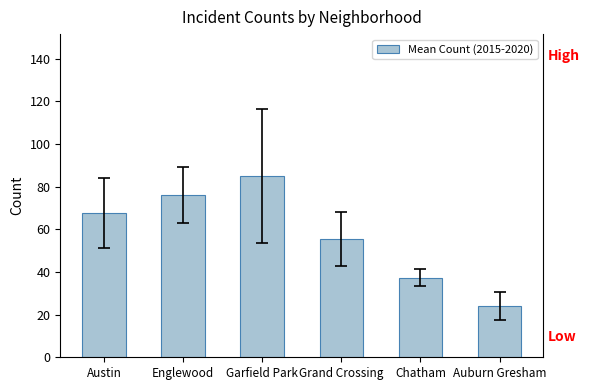

List the labels in order of value, smallest first.

Auburn Gresham, Chatham, Grand Crossing, Austin, Englewood, Garfield Park